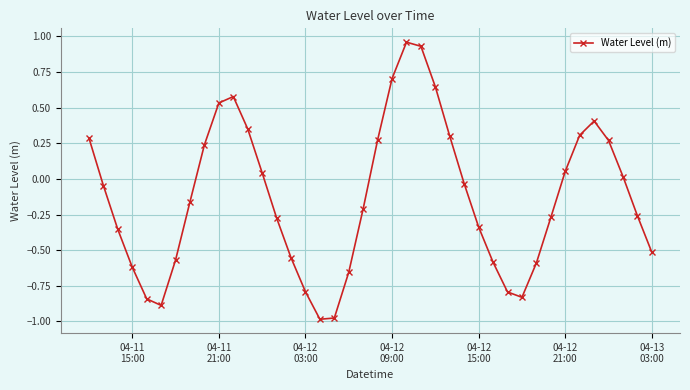

What is the difference between the maximum and minimum values?

1.9